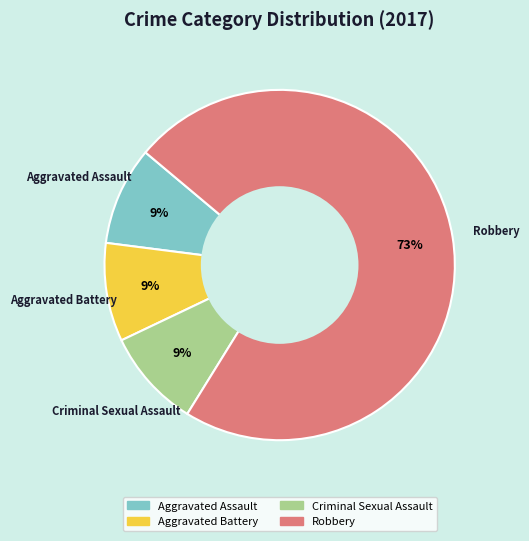

To the nearest percent, what is the average slice percentage?

25%